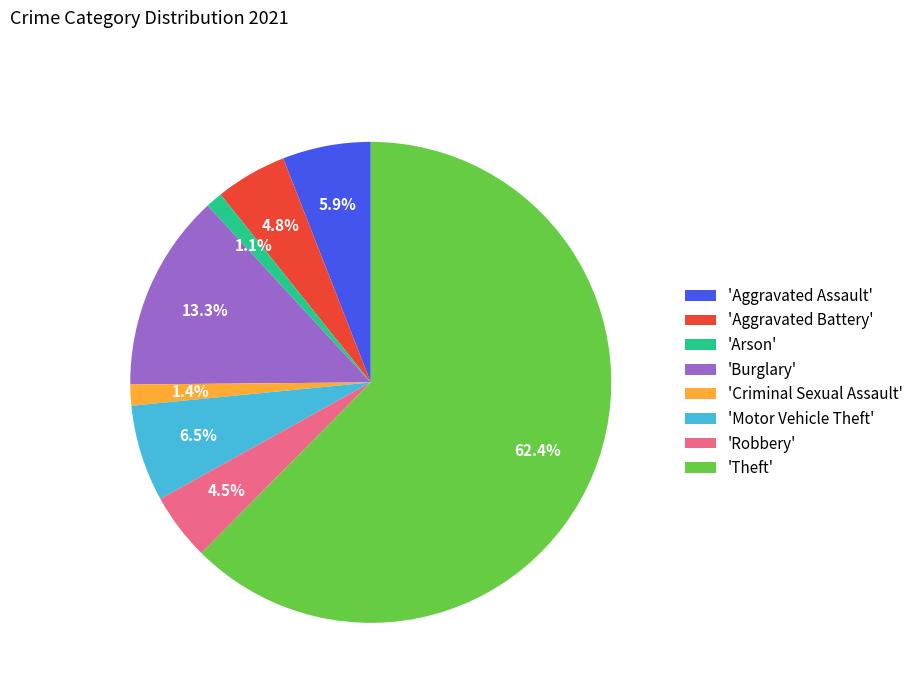

What is the largest slice in the pie chart?

'Theft'